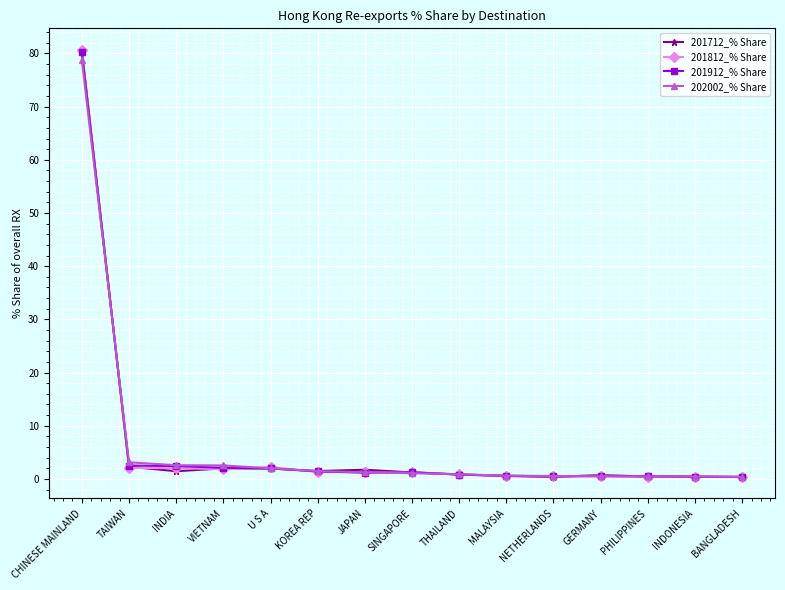

True or false: 202002_% Share has a value of 38.2 at CHINESE MAINLAND.

False